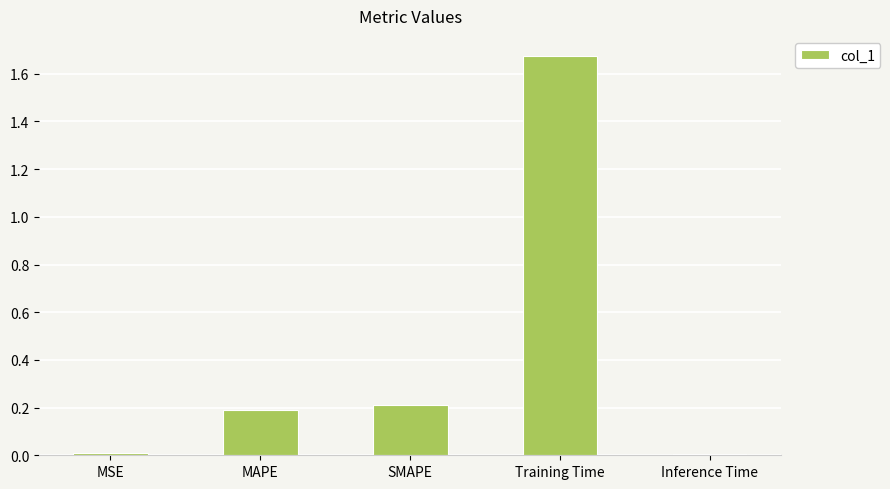

The value at Training Time is 1.2. True or false?

False